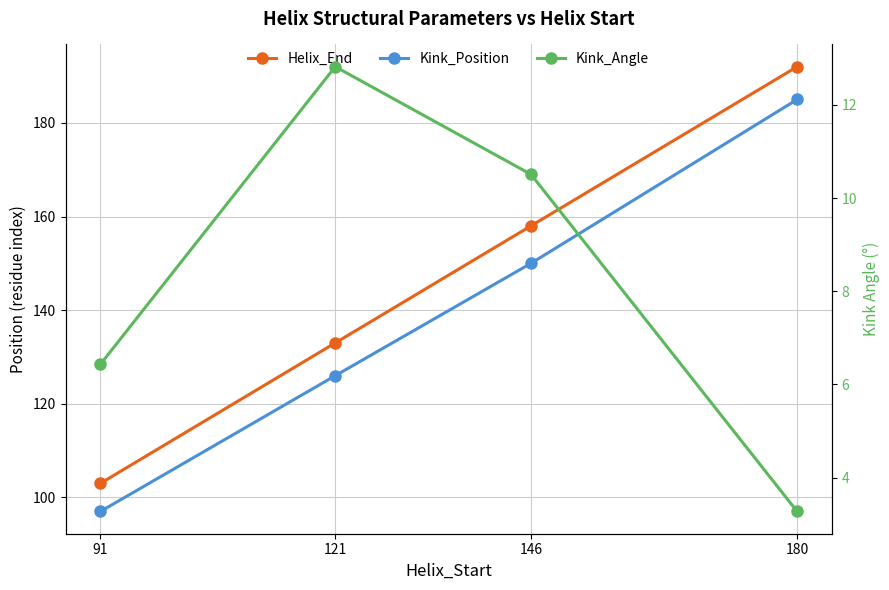

Between 121 and 91, which is larger?

121